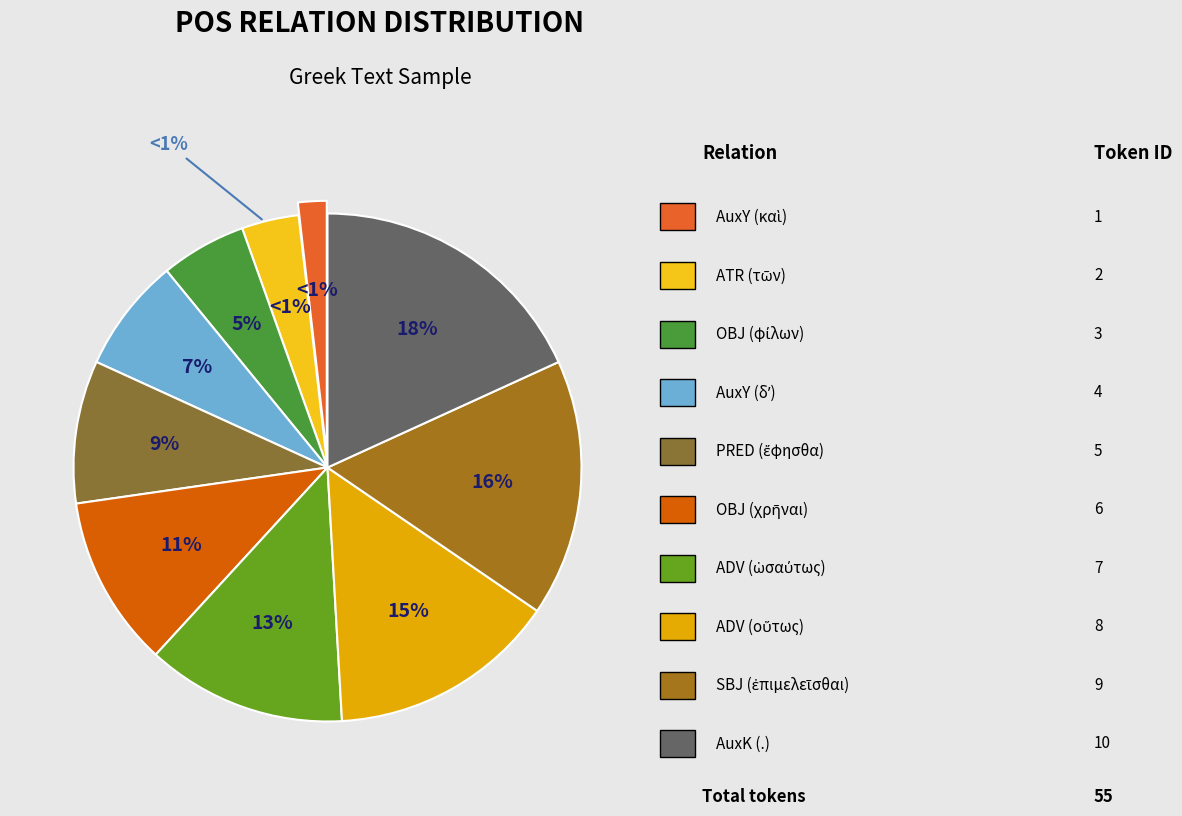

The OBJ (φίλων) slice represents 1% of the pie. True or false?

False